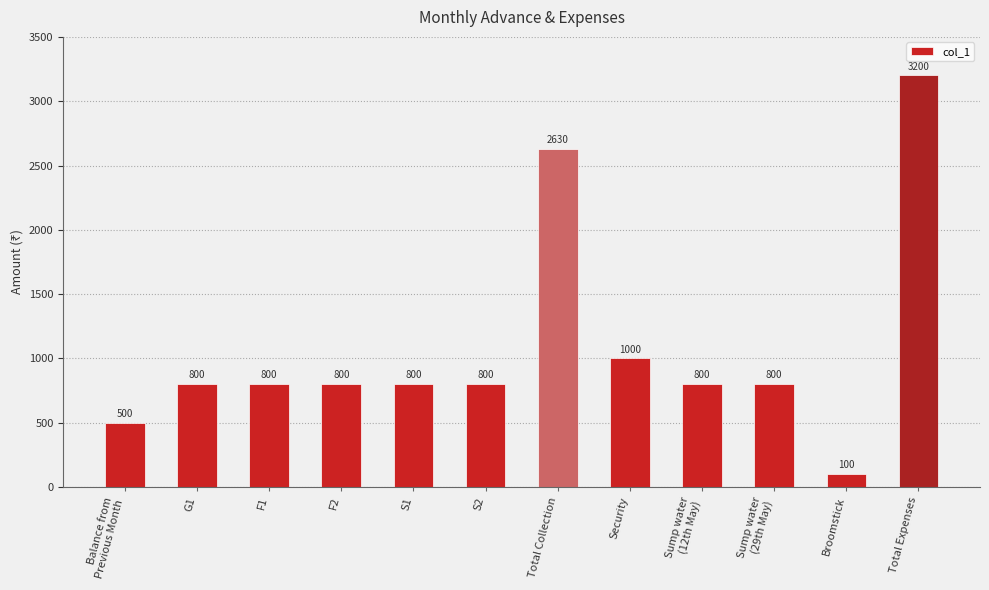

What is the label of the 7th bar from the left?

Total Collection